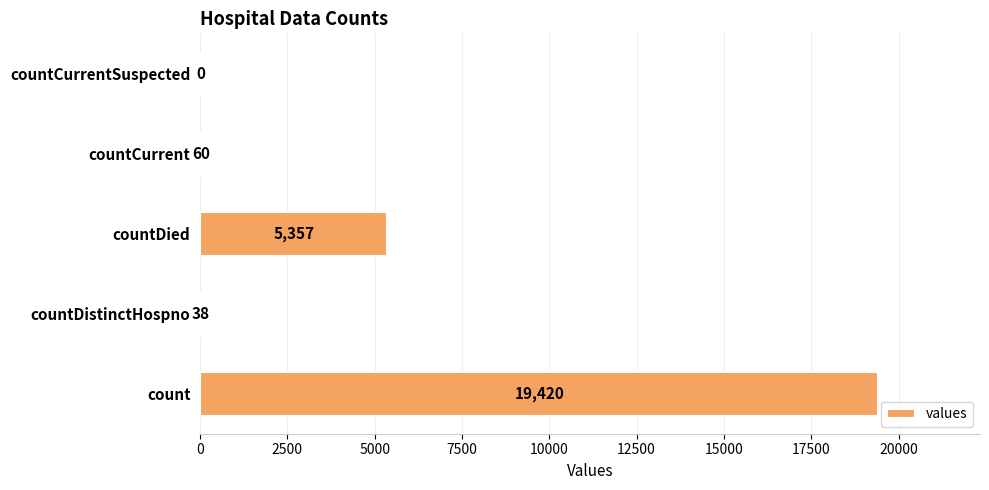

Are the bars horizontal?

Yes